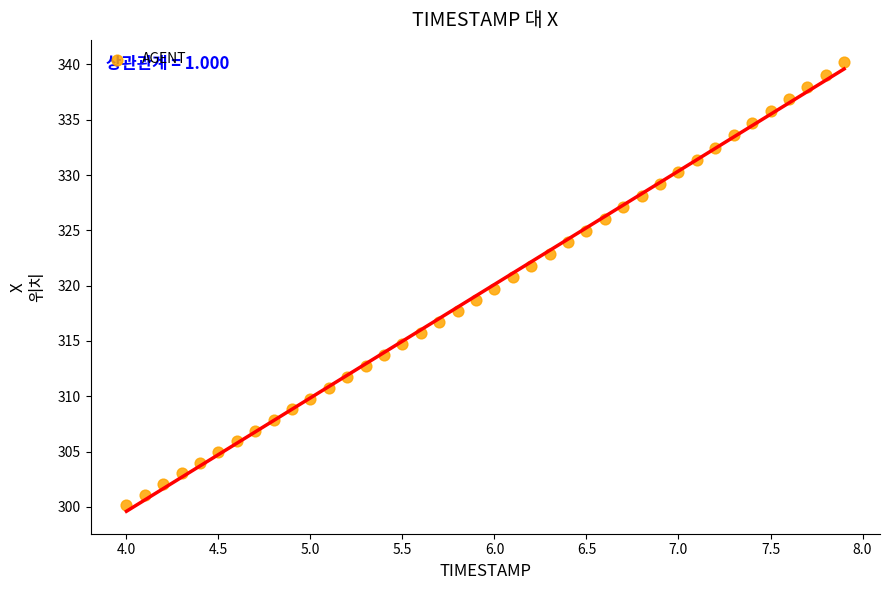

What is the range of Y values (max minus min)?

40.0